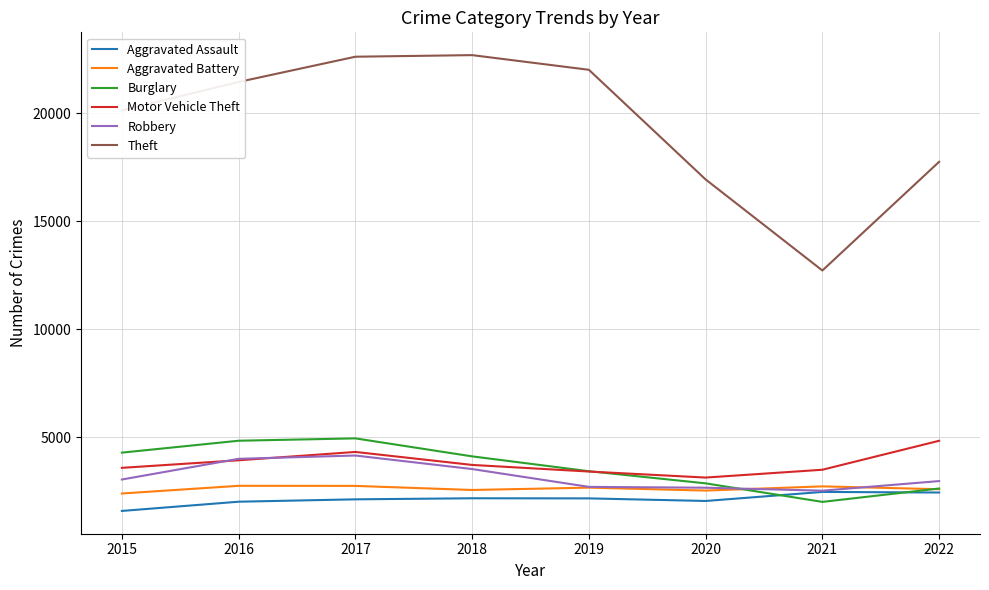

What is the difference between the highest and lowest values at 2015?

18540